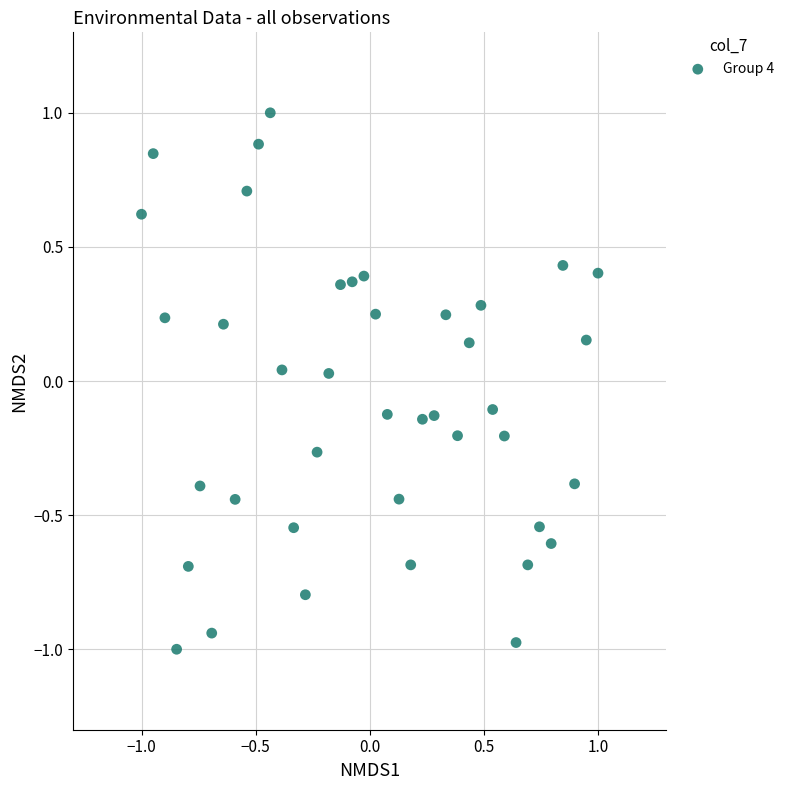

What is the range of X values (max minus min)?

2.0